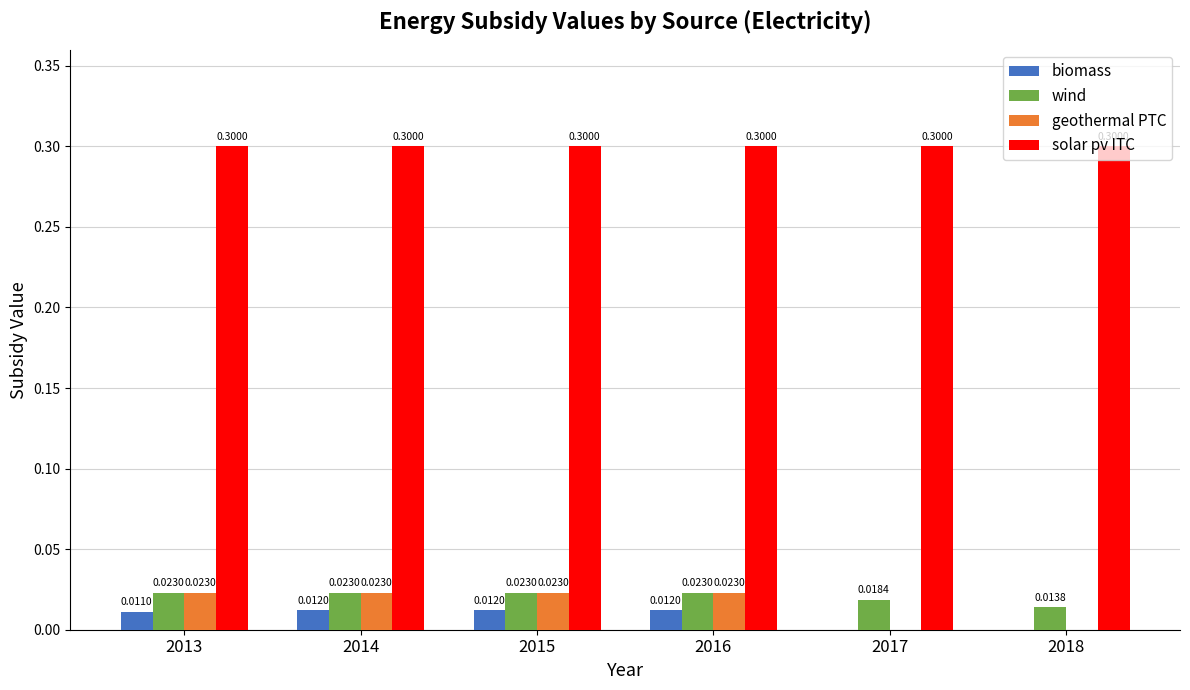

What is the total value across all series at 2017?

0.3